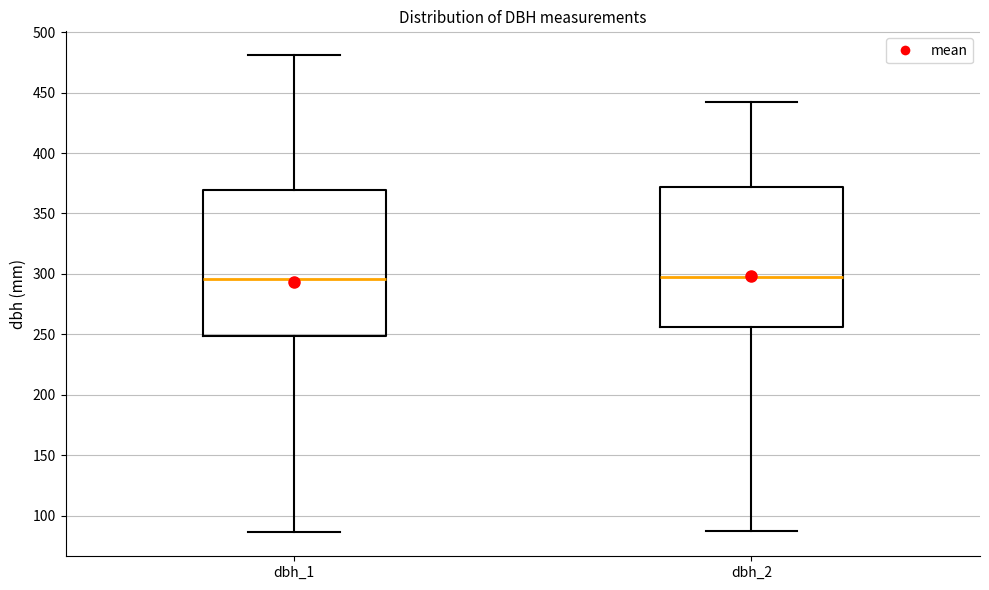

Reading left to right, read every box against the y-axis: the position of its median line, the range the box covers, and the ends of its whiskers. The values are not printed on the chart, so give them approximately, as read against the axis.

dbh_1: median 295, box 250 to 370, whiskers 85 to 480
dbh_2: median 300, box 255 to 370, whiskers 85 to 440